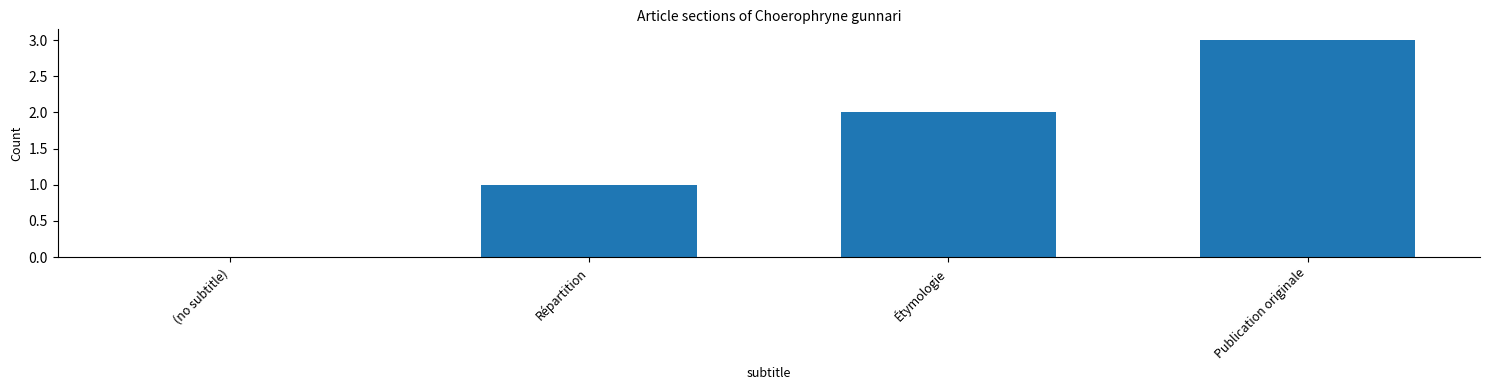

How many categories are shown in the chart?

4